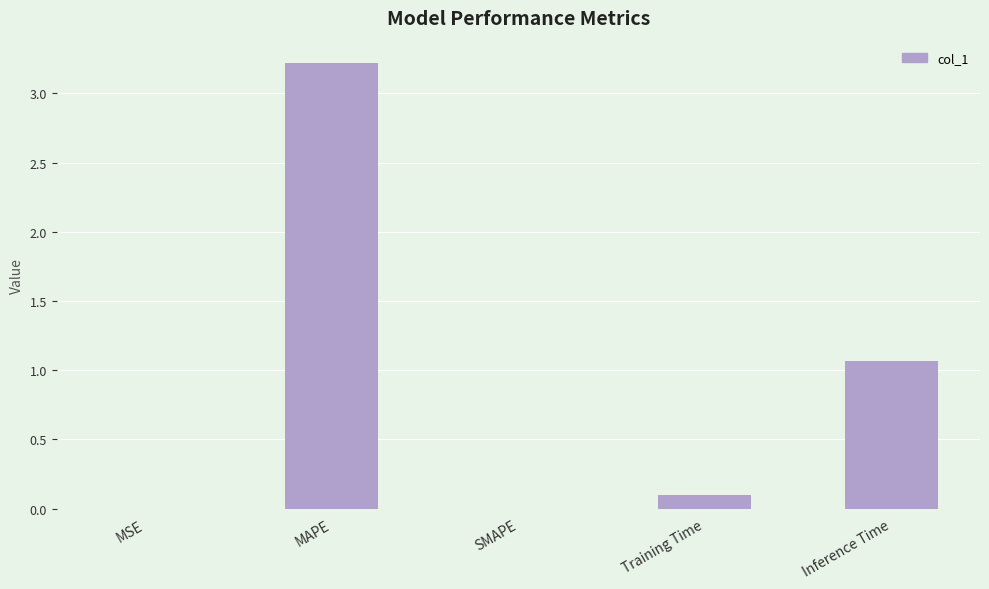

How many data points does each series have?

5